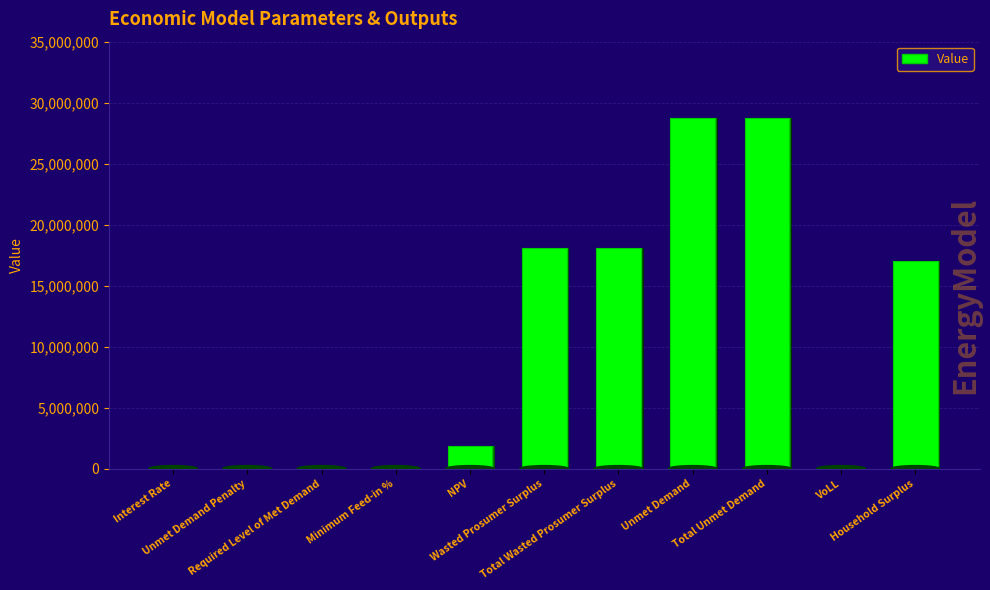

What is the change in value from NPV to Total Wasted Prosumer Surplus?

+16237213.1